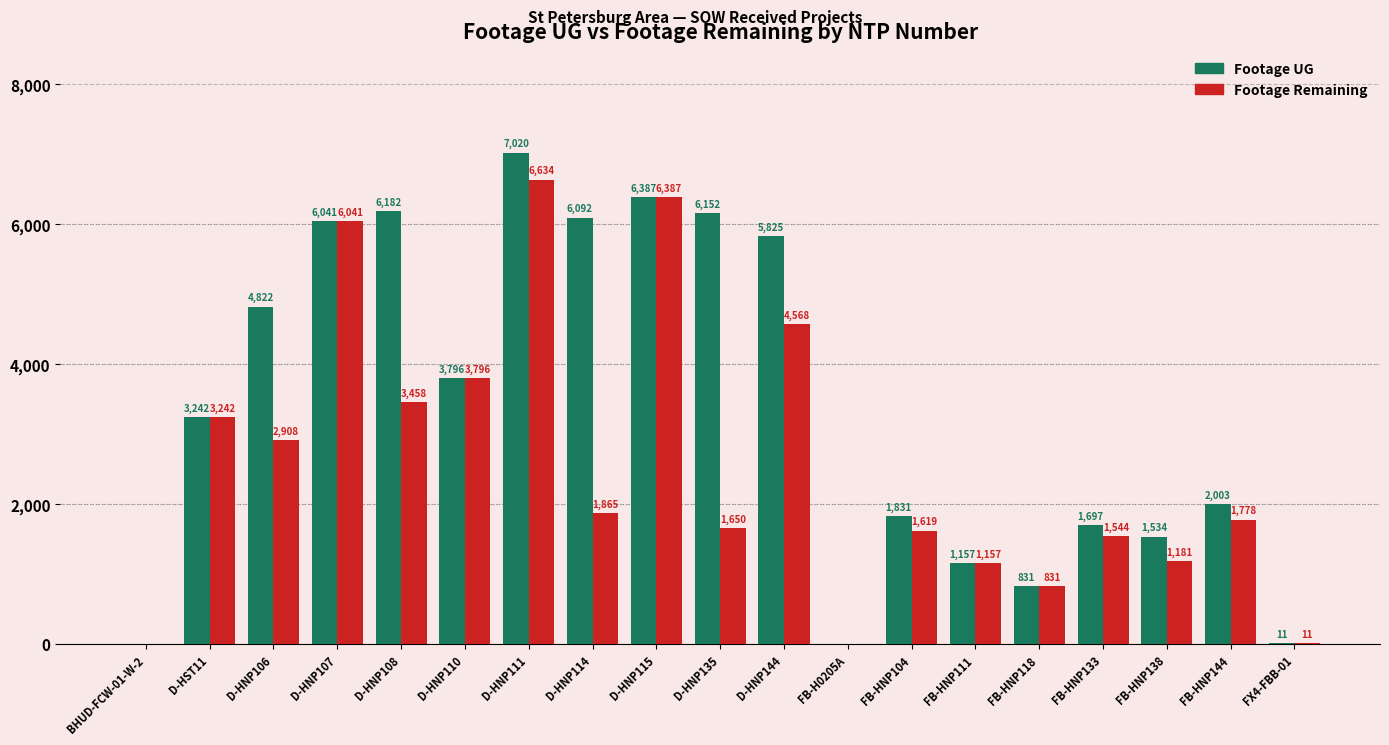

What is the sum of all Footage Remaining values?

48670